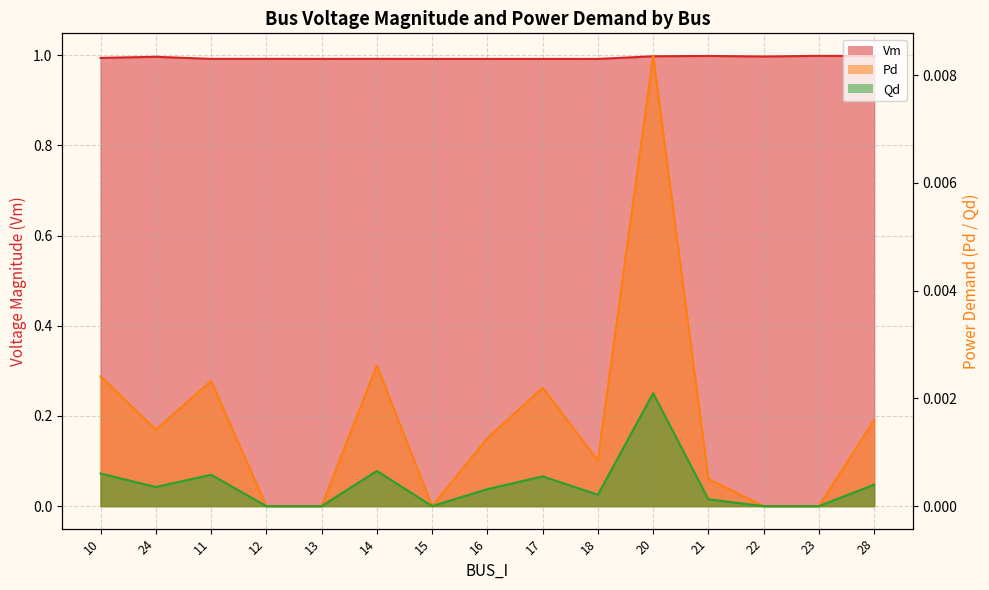

What is the label of the 3rd point from the left?

11